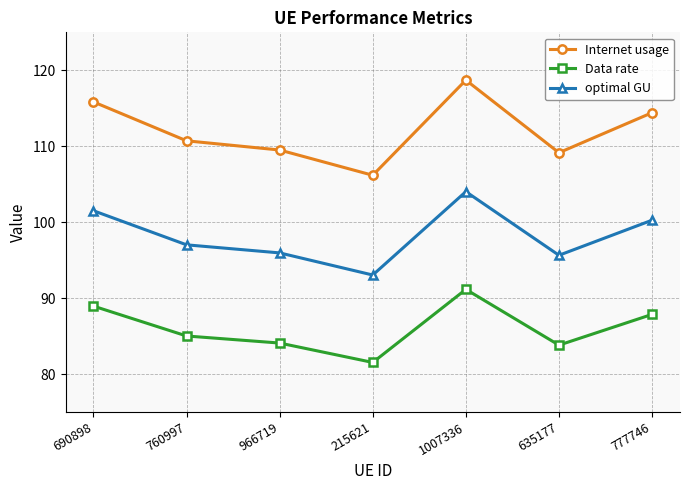

What is the difference between the maximum and minimum values in the optimal GU series?

11.0